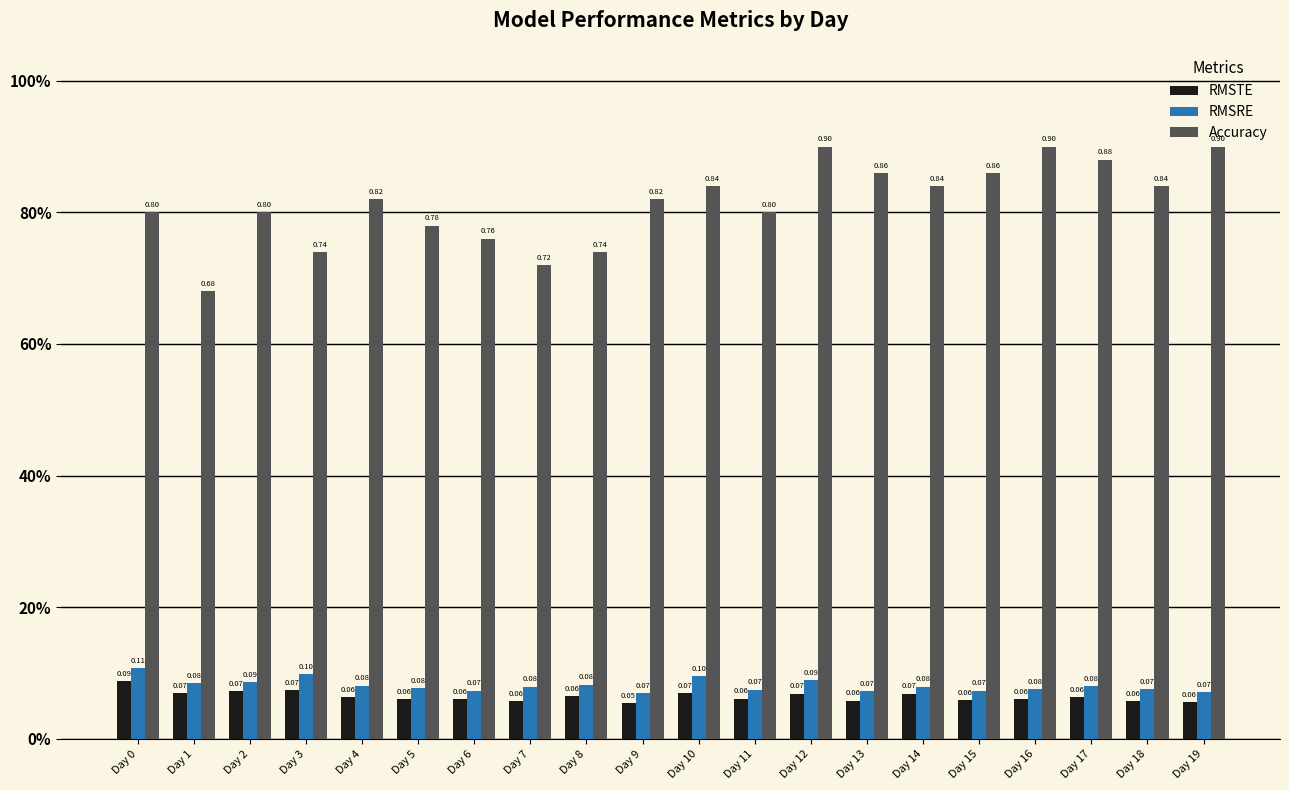

What are all the series names shown in the legend?

RMSTE, RMSRE, Accuracy